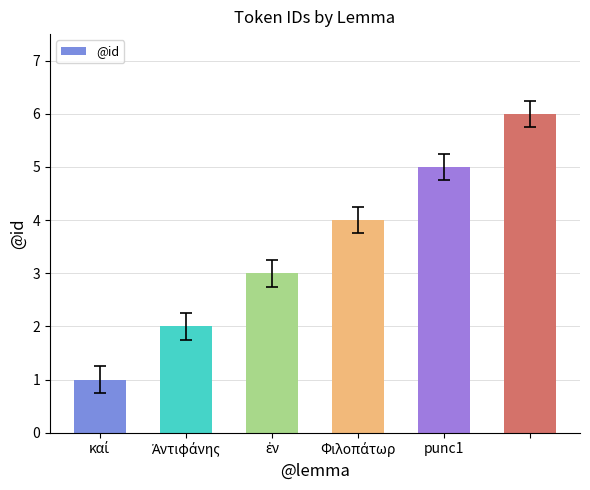

What is the difference between the second highest and second lowest values?

3